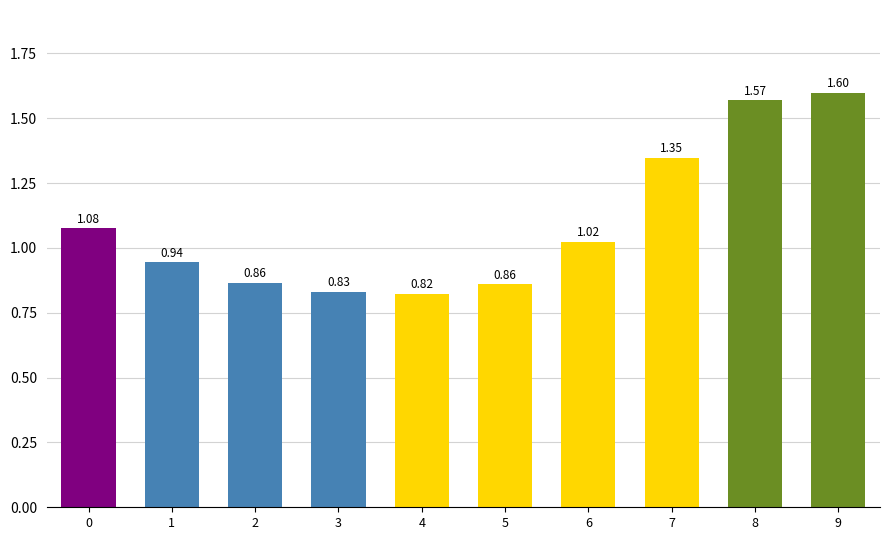

What is the difference between the second highest and second lowest values?

0.7